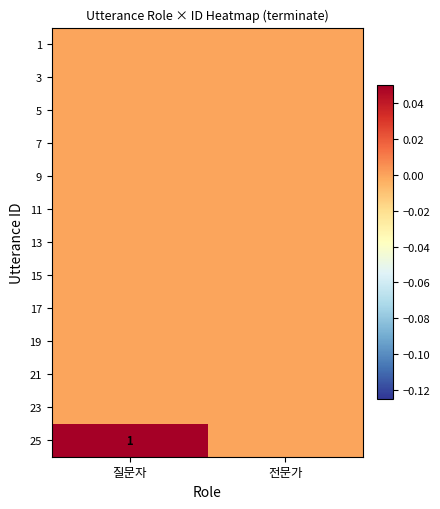

At which category is the sum across all series the highest?

질문자